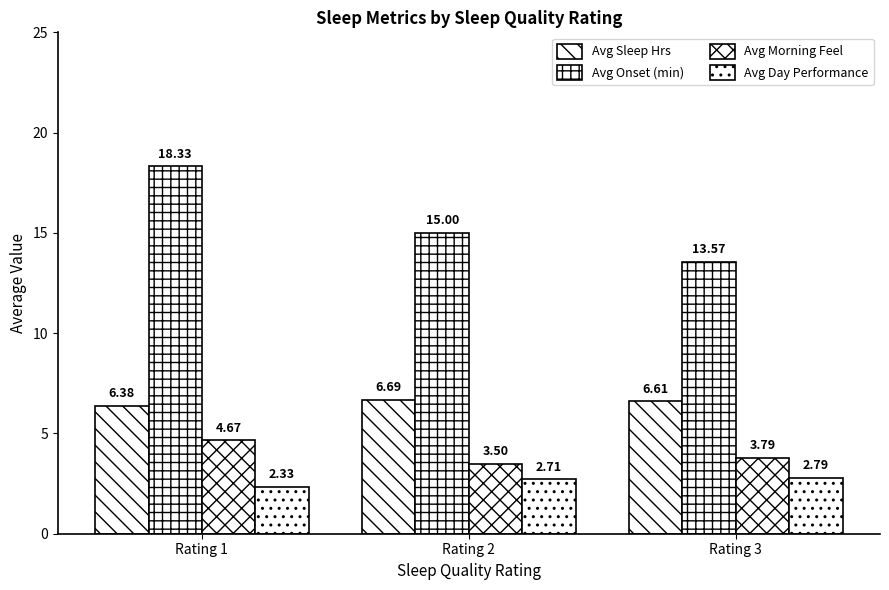

What is the sum of all Avg Sleep Hrs values?

19.7